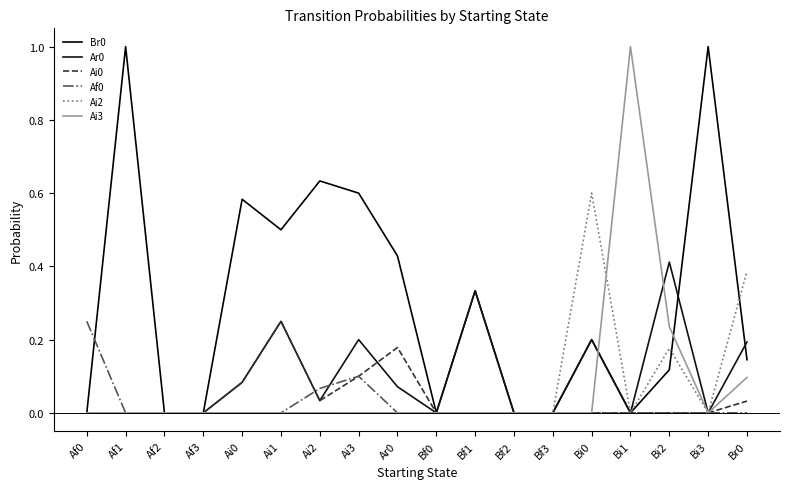

What is the average value of the Ai3 series?

0.1